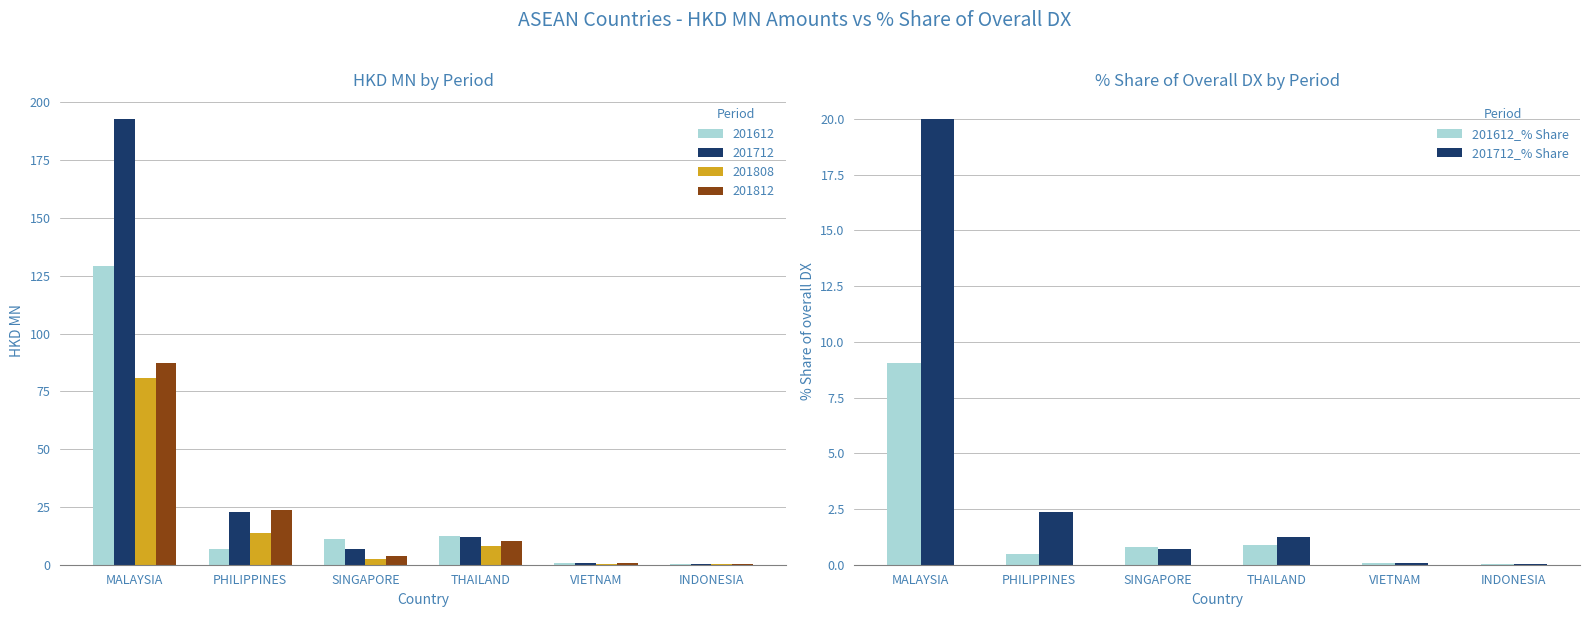

Where is 201712_% Share nearest to the value 10?

PHILIPPINES